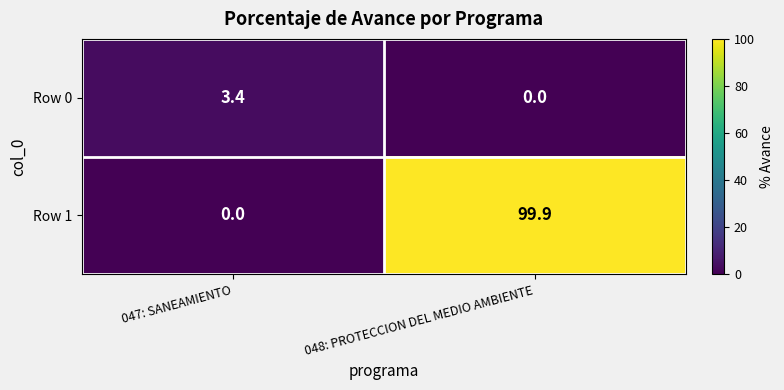

What is the sum of all Row 1 values?

99.9